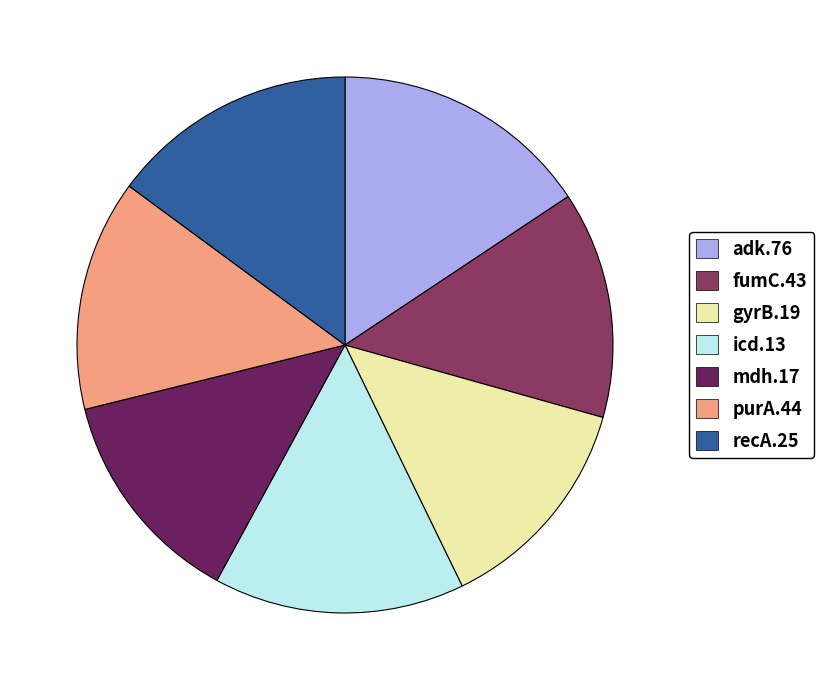

Is it true that mdh.17 is 13% of the pie?

True